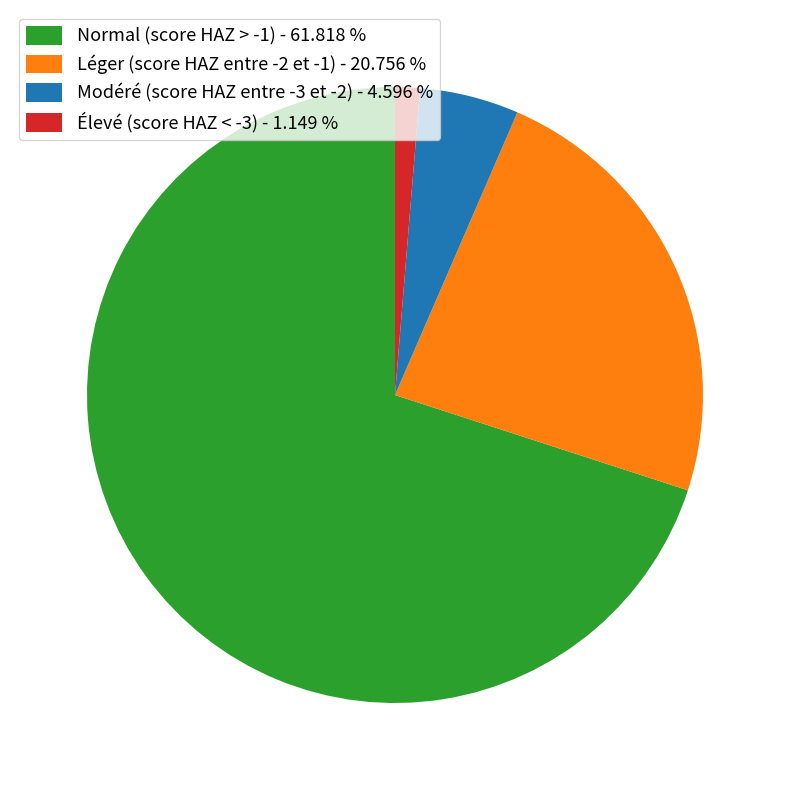

Which slice represents more than half of the pie?

Normal (score HAZ > -1)